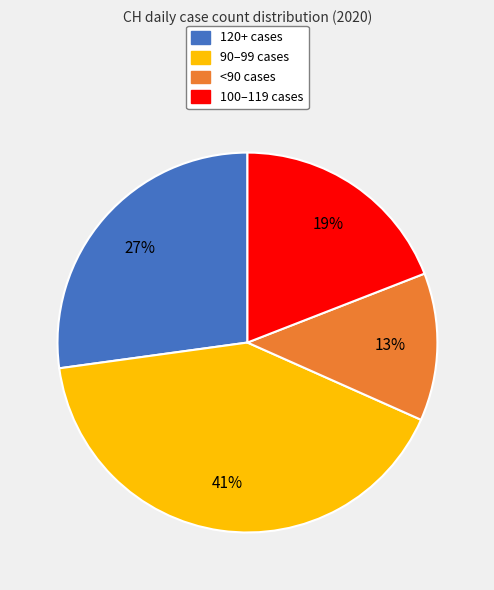

Which slice is the largest?

90–99 cases